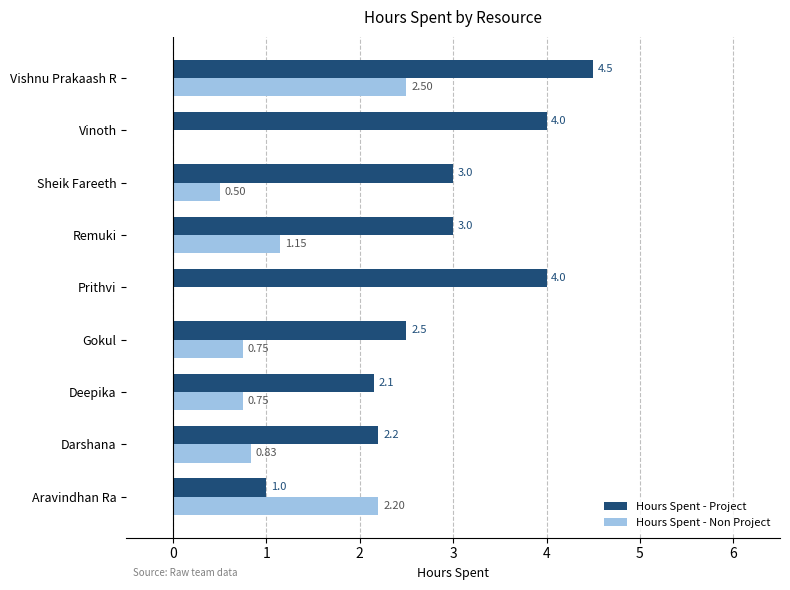

Is the value of Hours Spent - Project at Deepika greater than the value of Hours Spent - Non Project at Sheik Fareeth?

Yes